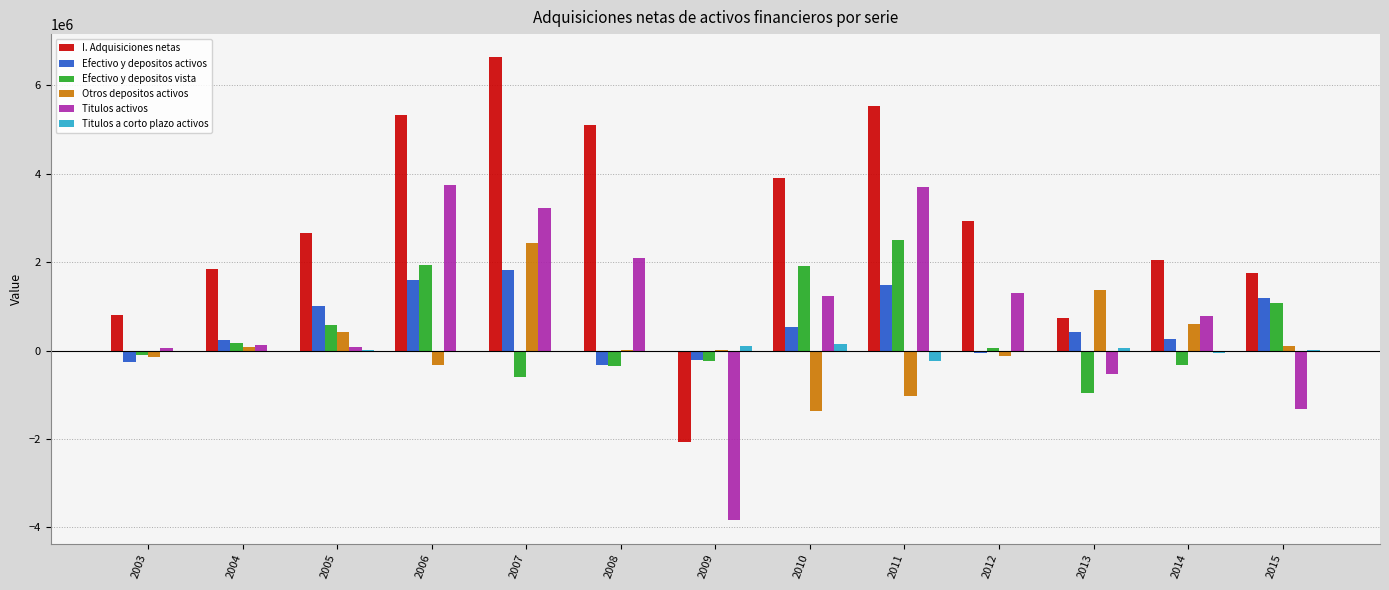

Which series has the largest total across all categories?

I. Adquisiciones netas